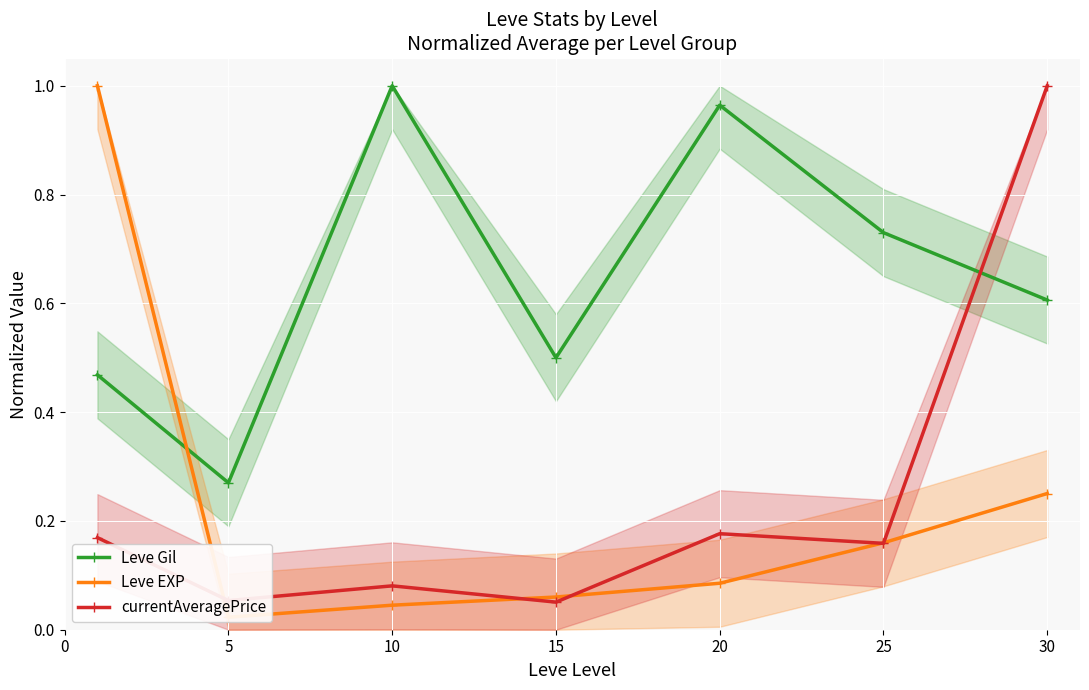

After their last crossing, which series has the higher values: currentAveragePrice or Leve Gil?

currentAveragePrice